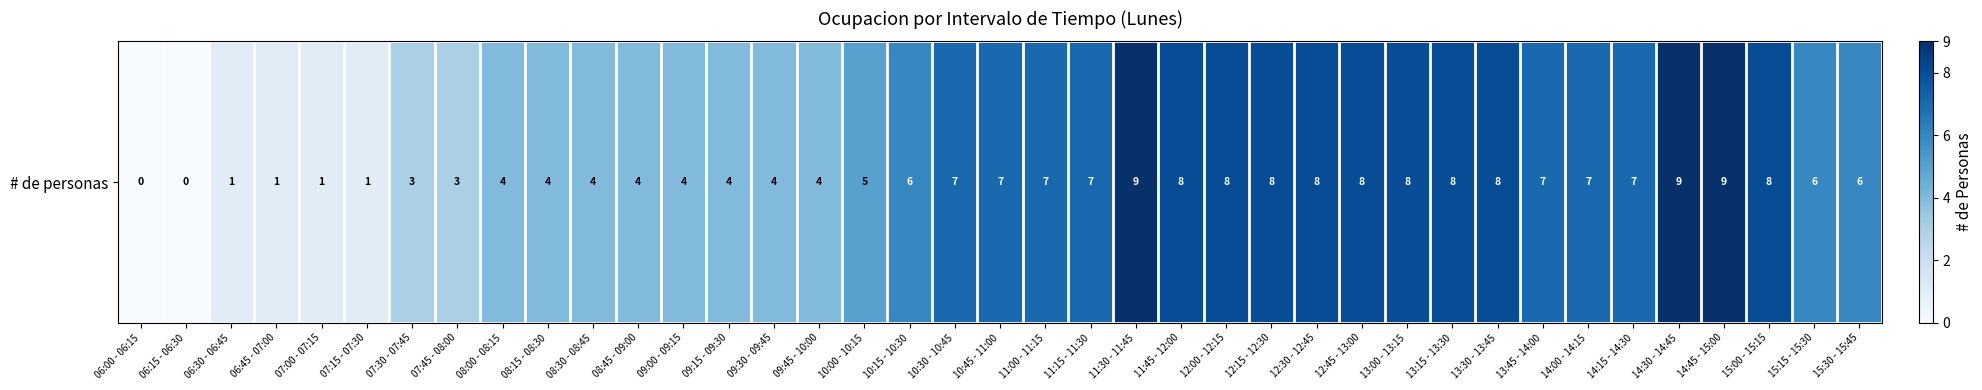

At which label does the data first exceed 6?

10:30 - 10:45